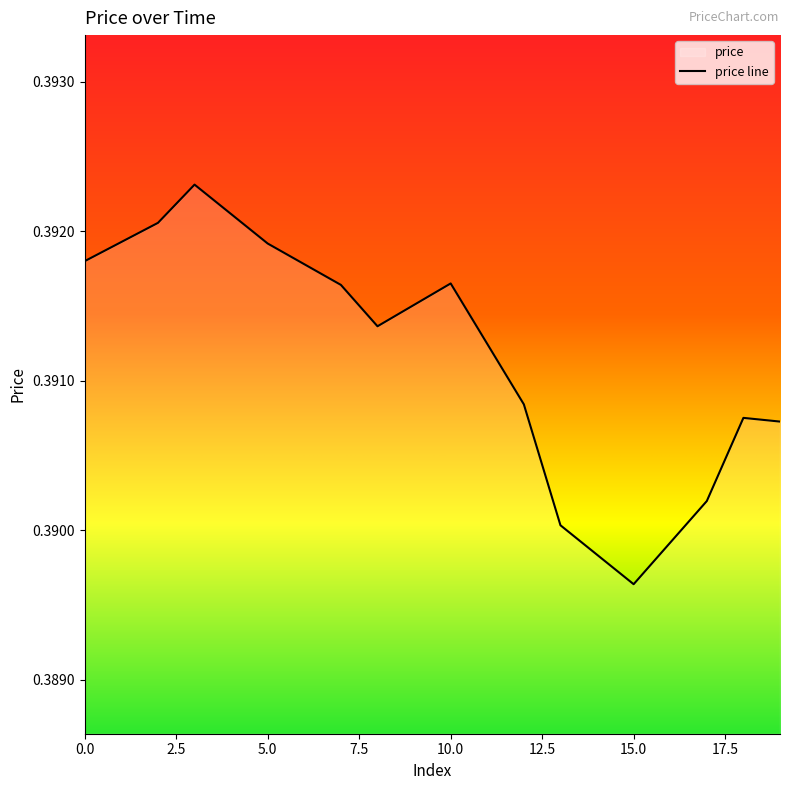

List the labels in order of value, smallest first.

15, 14, 16, 13, 17, 19, 18, 12, 11, 8, 9, 7, 10, 6, 0, 5, 1, 2, 4, 3